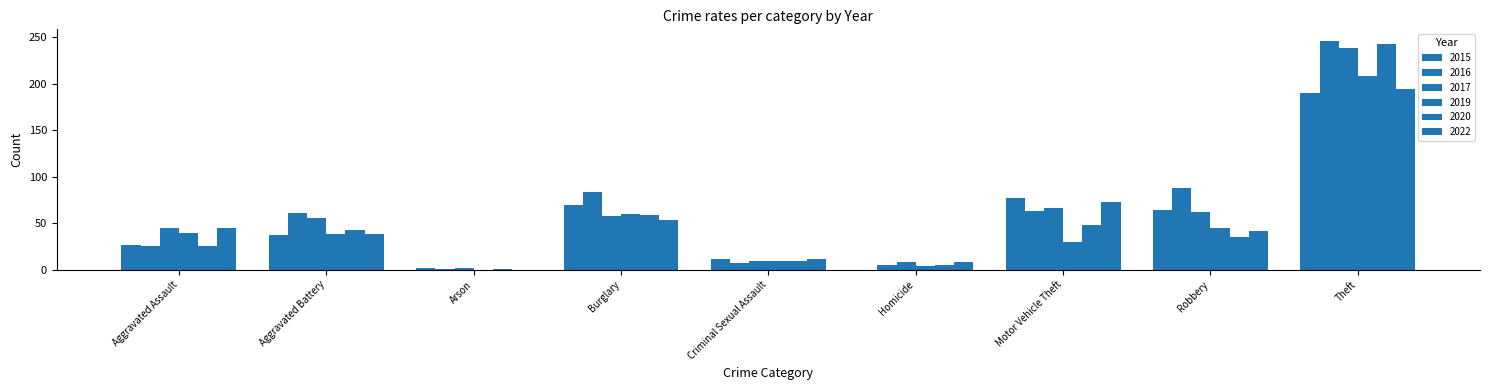

Rank the series by their maximum value, from highest to lowest.

2016, 2020, 2017, 2019, 2022, 2015